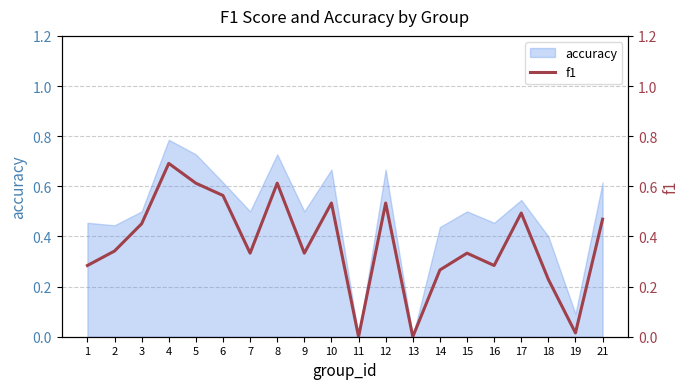

At which category does the data reach its first local valley?

7